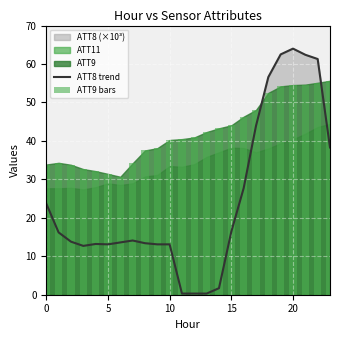

What is the highest value of the ATT8 trend series?

64.0